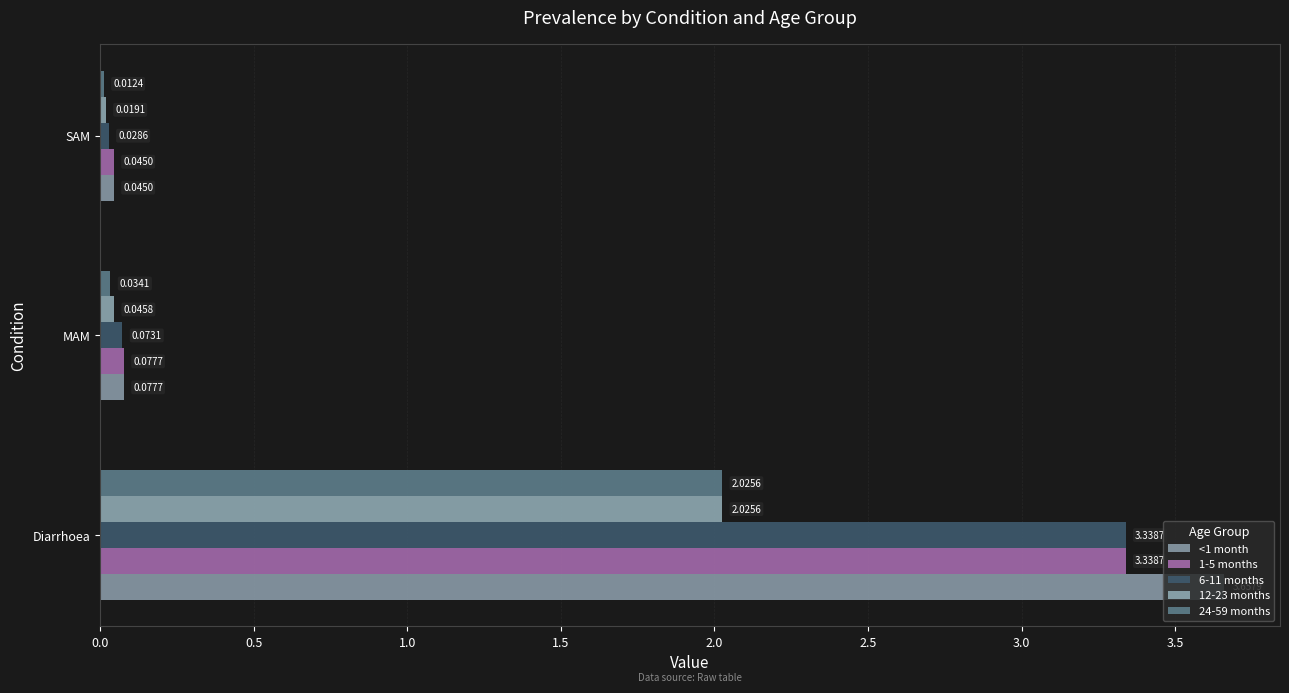

Which series has the largest total across all categories?

<1 month